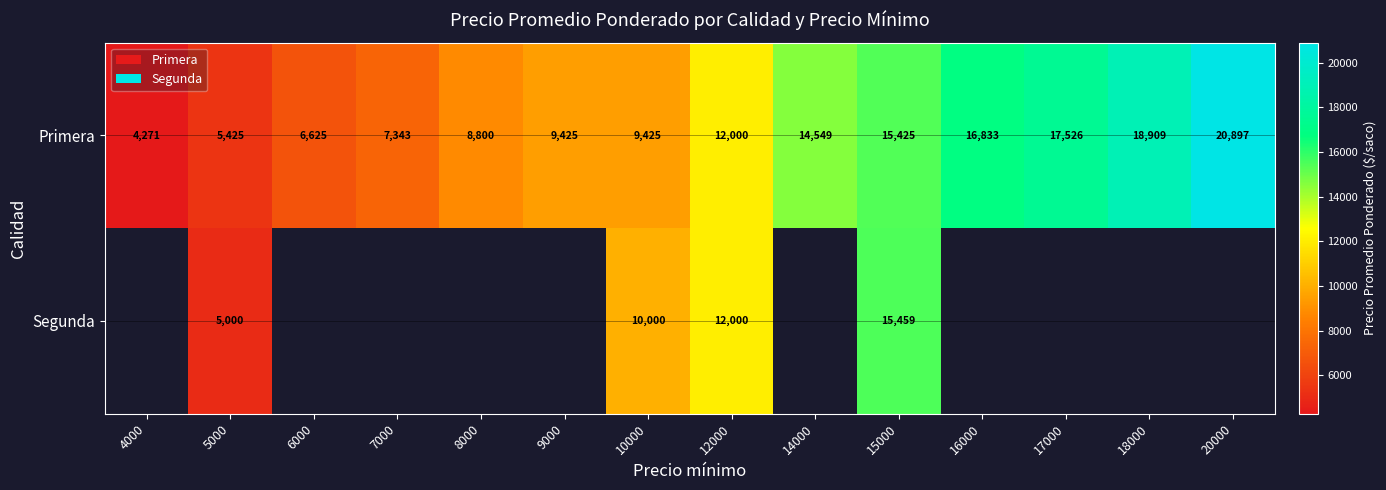

What is the smallest value displayed?

4271.0